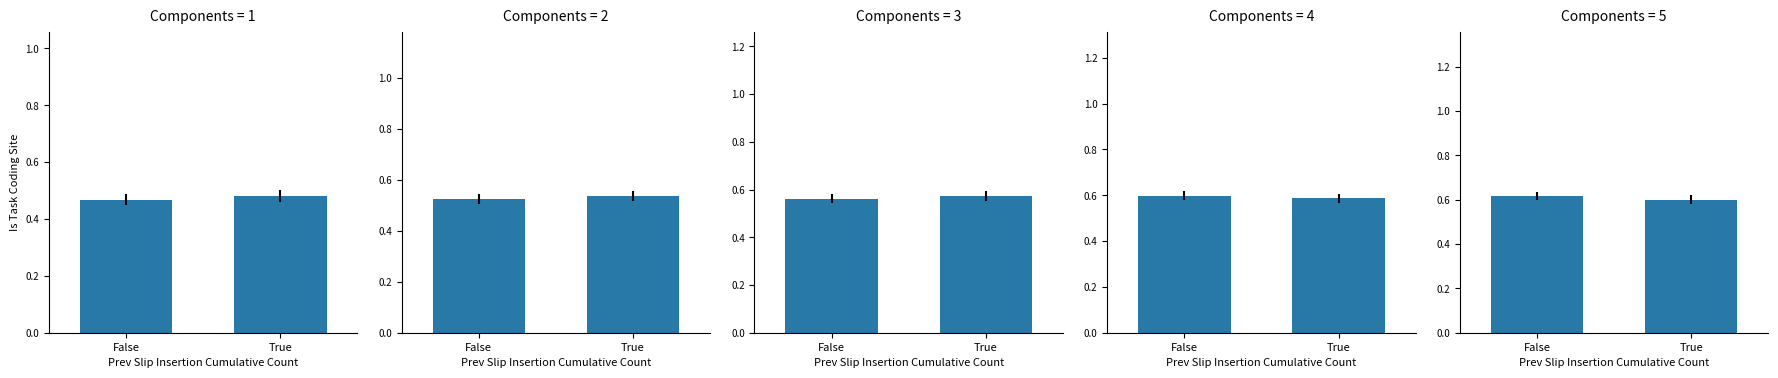

What is the maximum value shown in the chart?

0.6